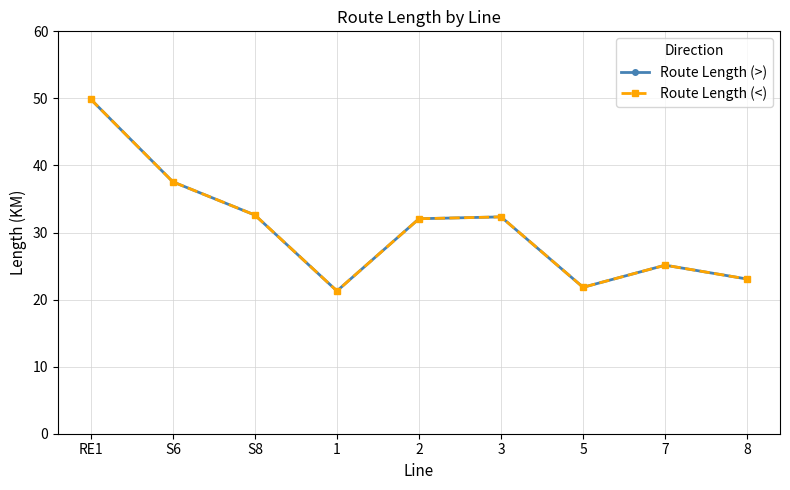

Is this an area chart (filled region under the line)?

No